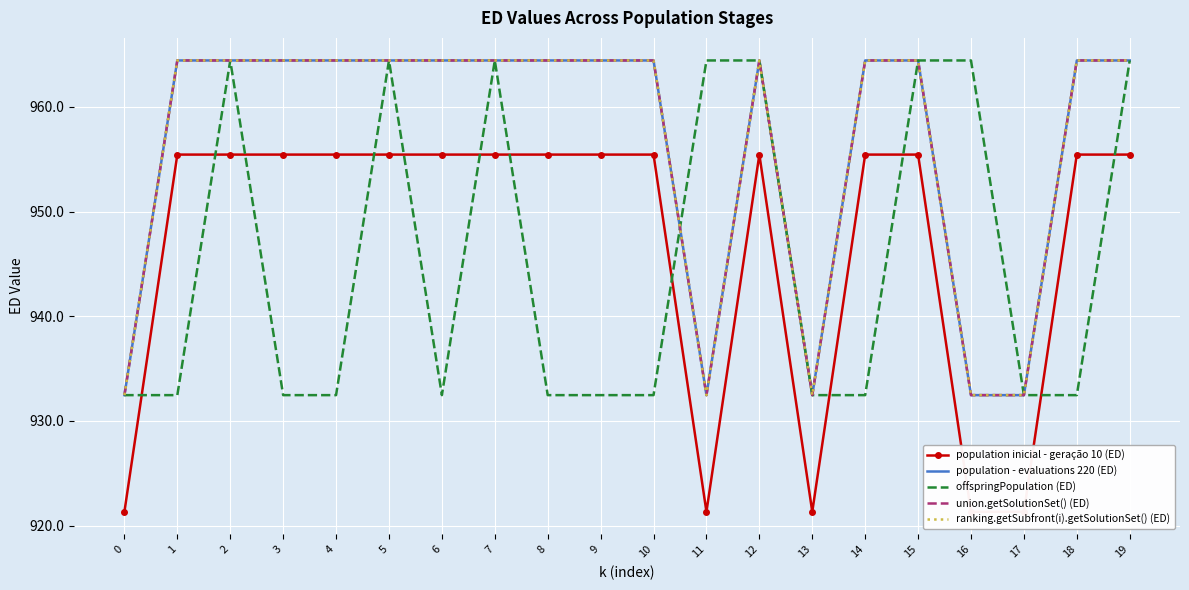

How many values in the population - evaluations 220 (ED) series are below 964?

5